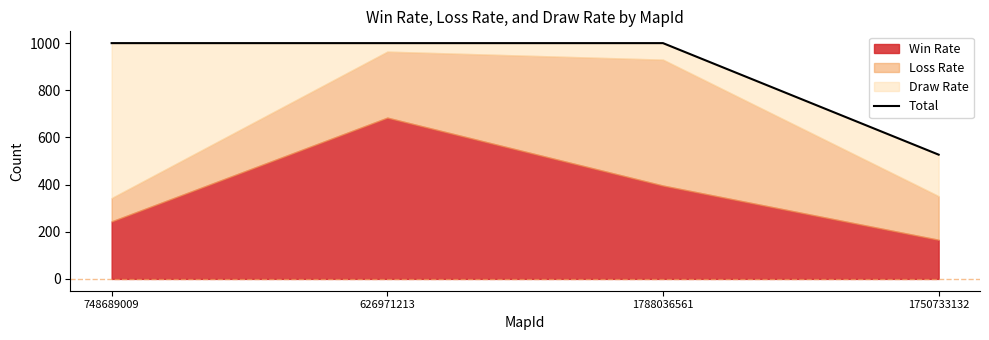

At which category does the chart reach its peak across all series?

748689009